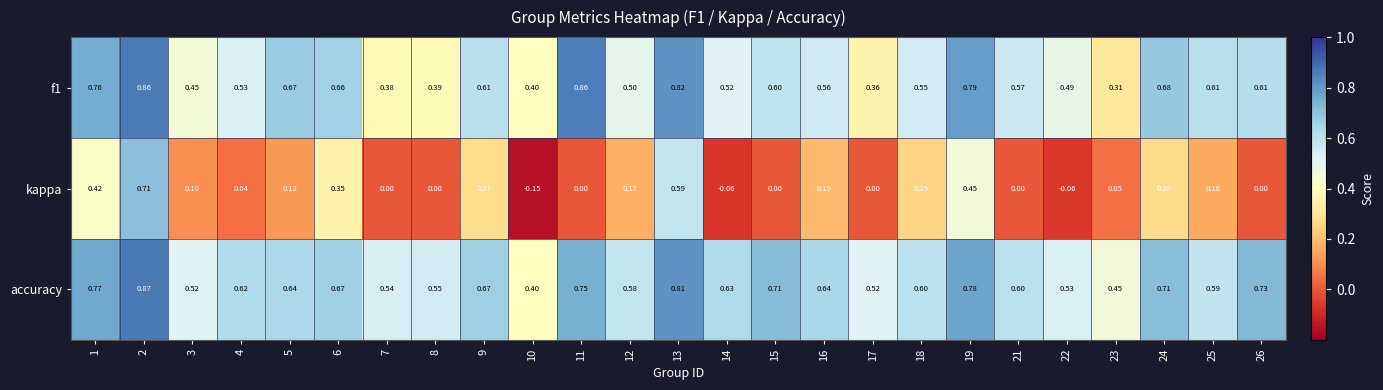

Which series has the largest range (max minus min)?

kappa